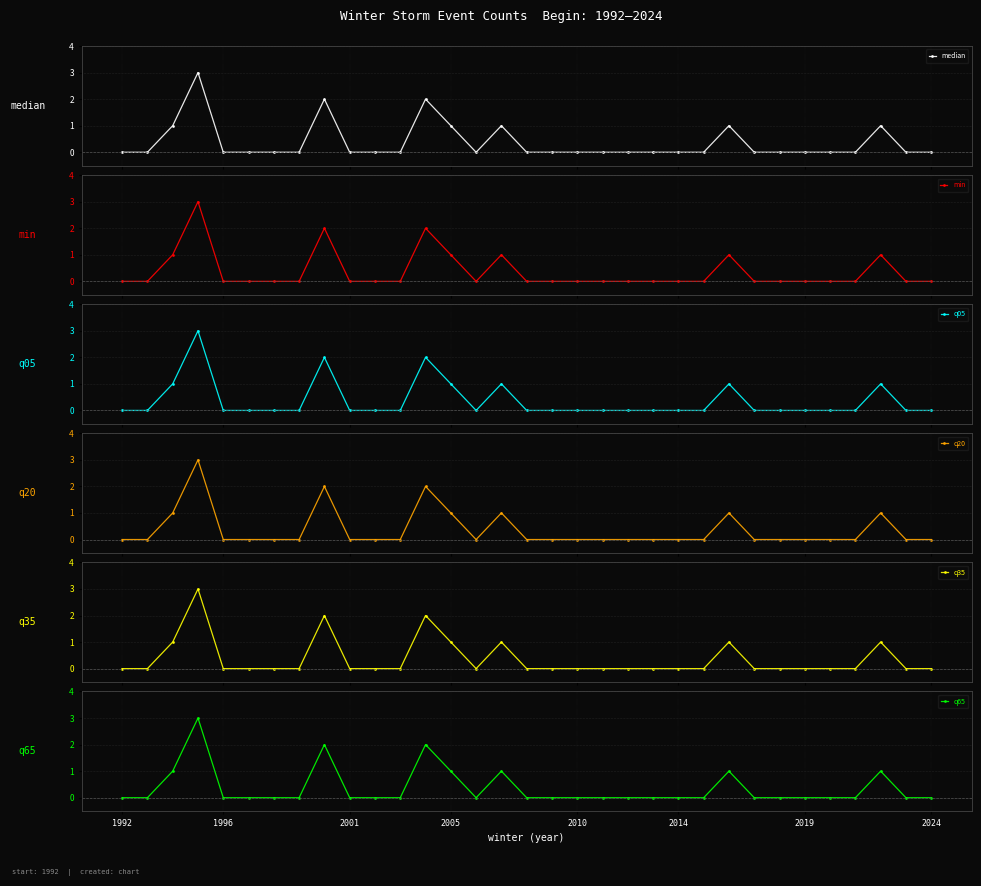

What position from the right is 29?

4